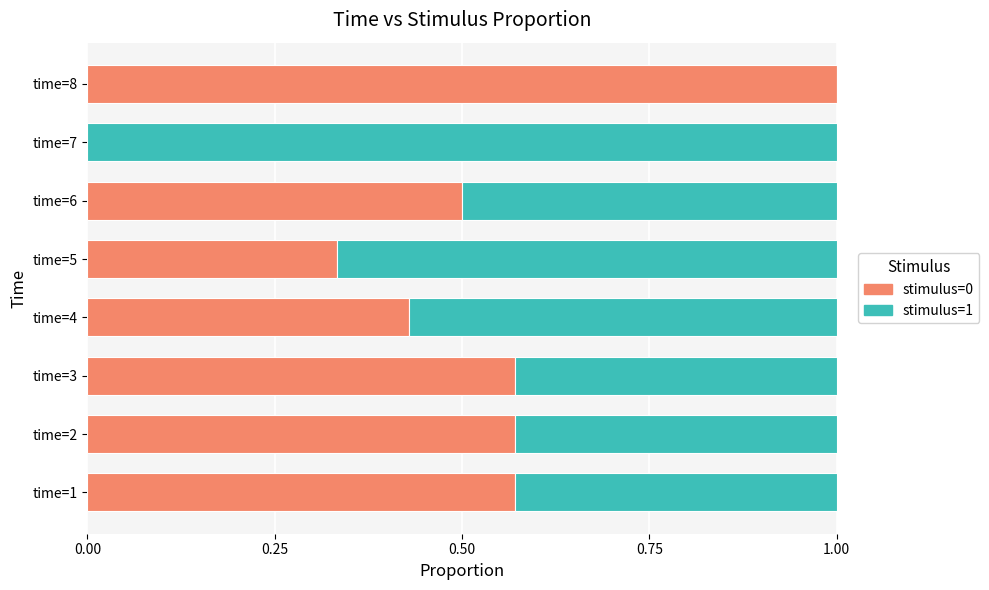

What is the sum of all stimulus=0 values?

4.0